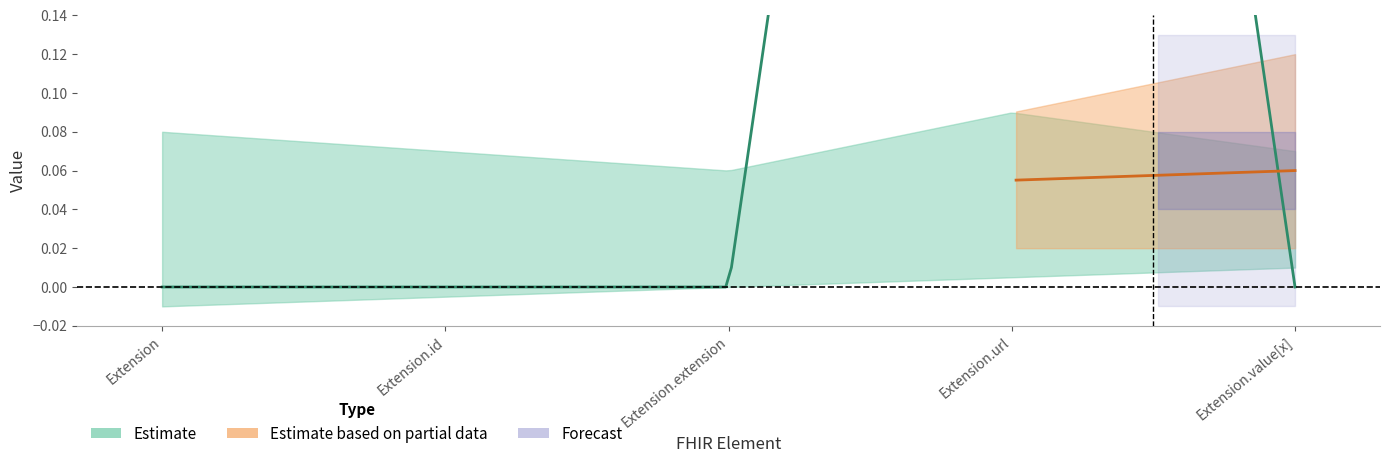

What is the label of the 3rd point from the left?

Extension.extension